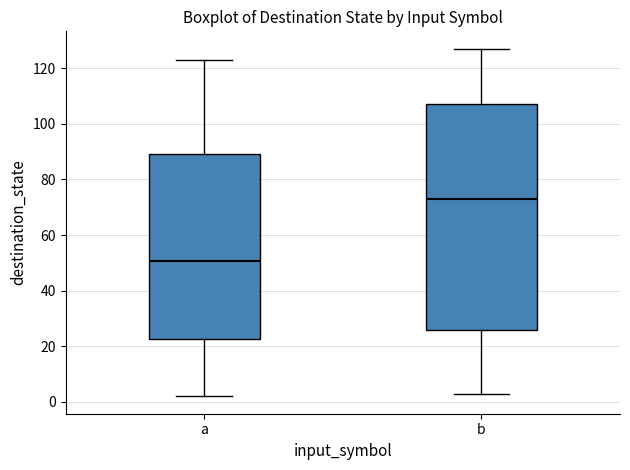

Reading left to right, transcribe this box plot: for each box, give where its median line is, the range the box spans, and where its two whiskers end, as read against the y-axis. The values are not printed on the chart, so give them approximately, as read against the axis.

a: median 50, box 22 to 90, whiskers 2 to 124
b: median 74, box 26 to 108, whiskers 4 to 128